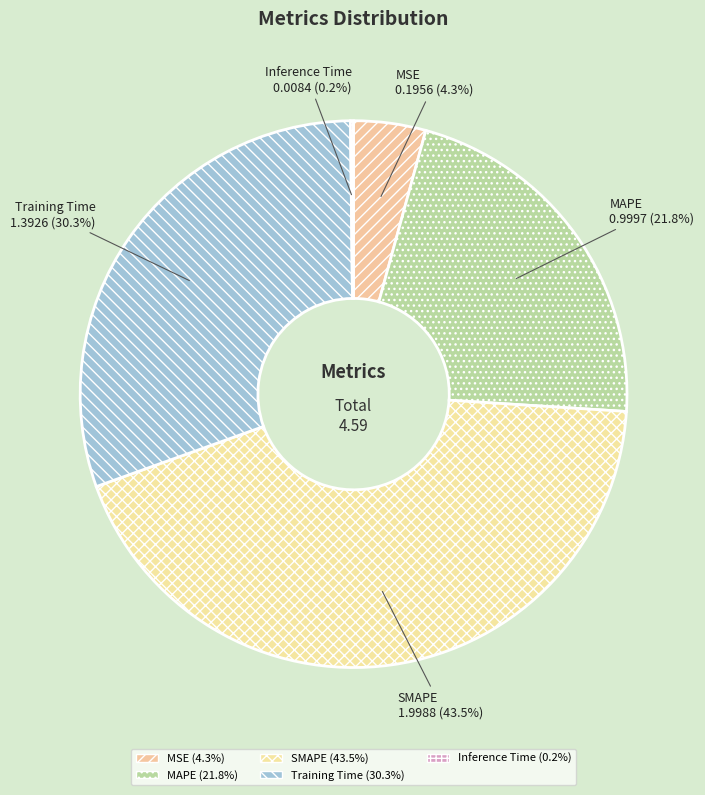

Which slice is the largest?

SMAPE